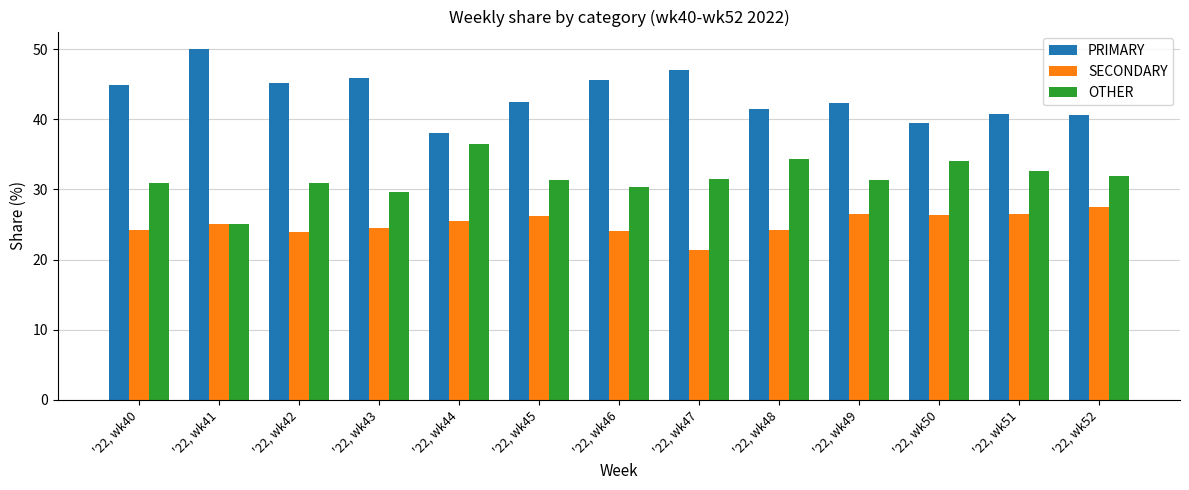

The PRIMARY series shows 45.5 at '22, wk46. True or false?

True